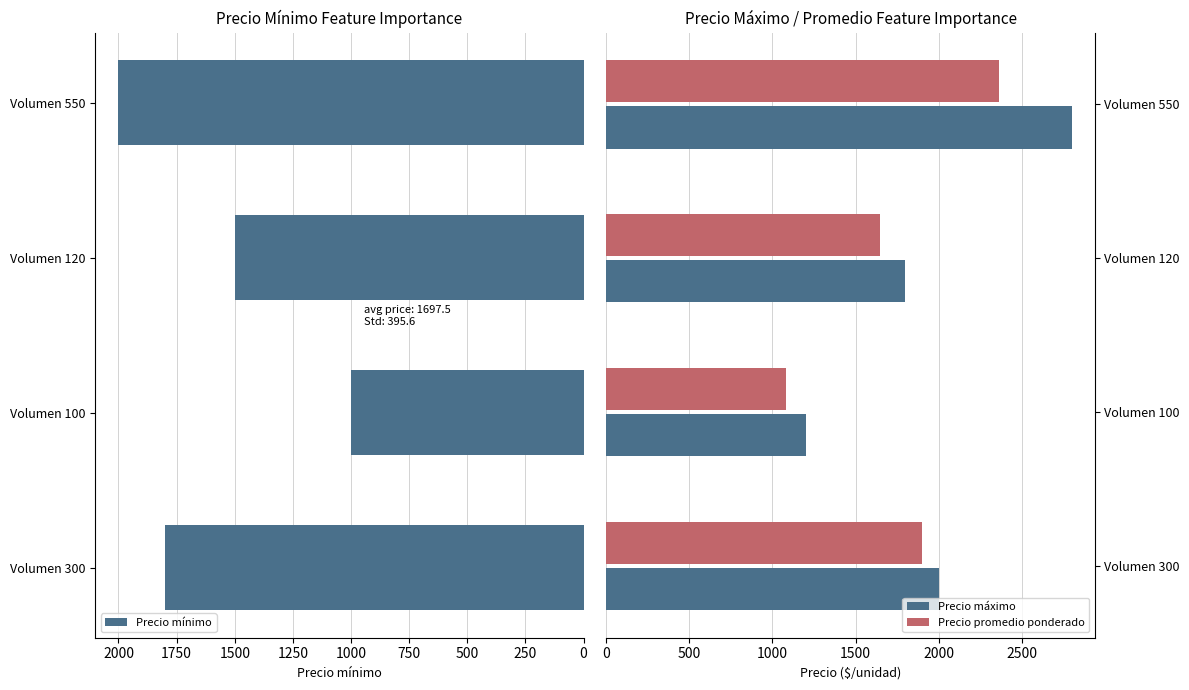

Which series has the largest total across all categories?

Precio máximo